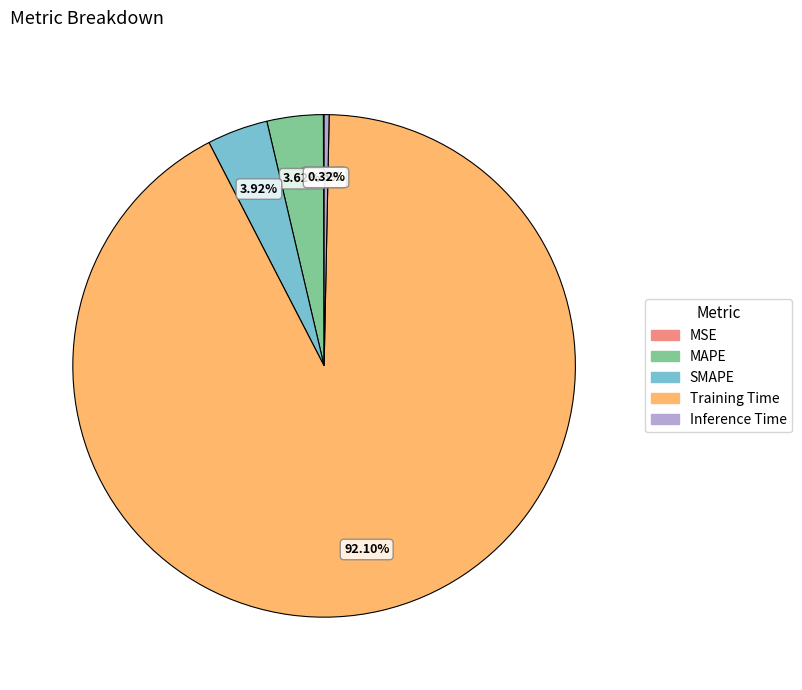

To the nearest percent, what is the combined percentage of SMAPE and Inference Time?

4%